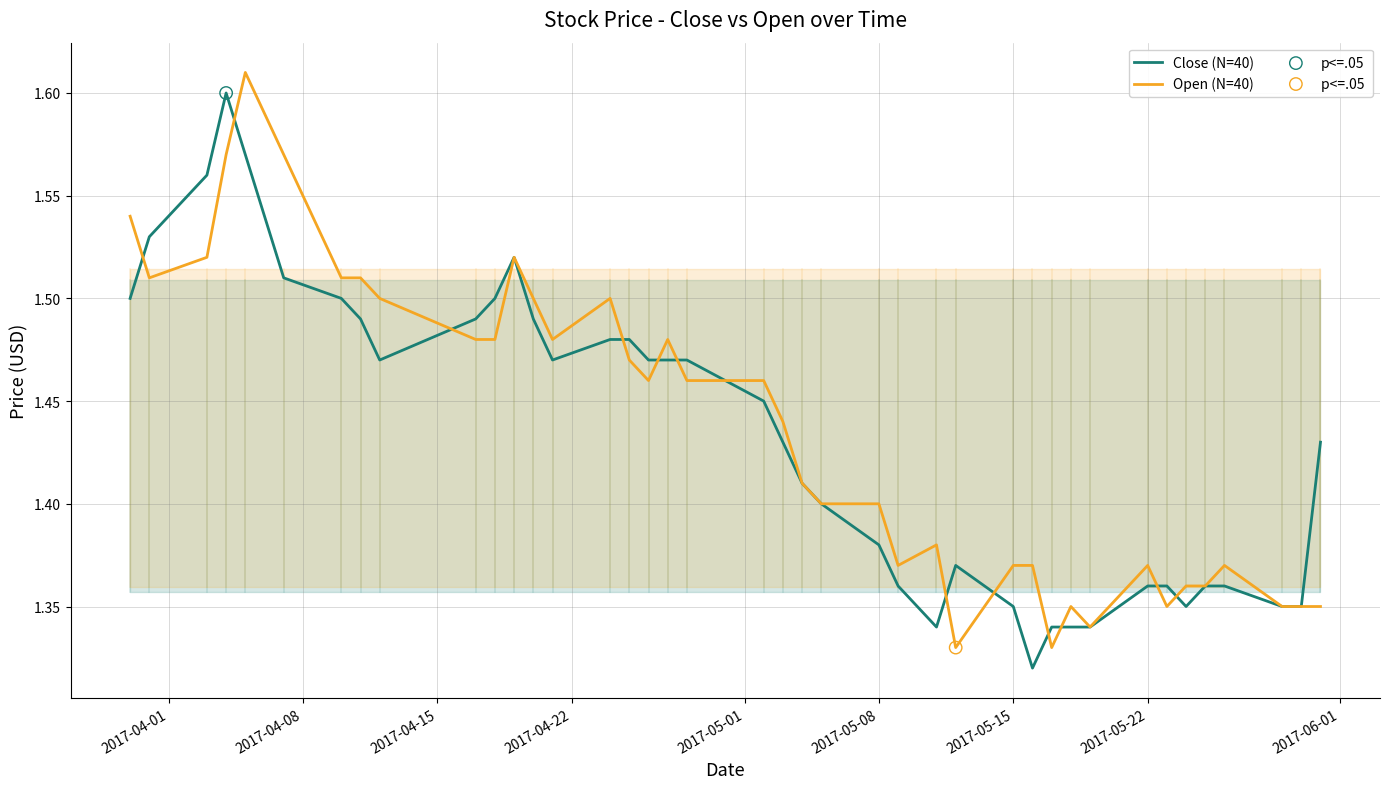

Which series has the widest spread of Y values?

Close (N=40)